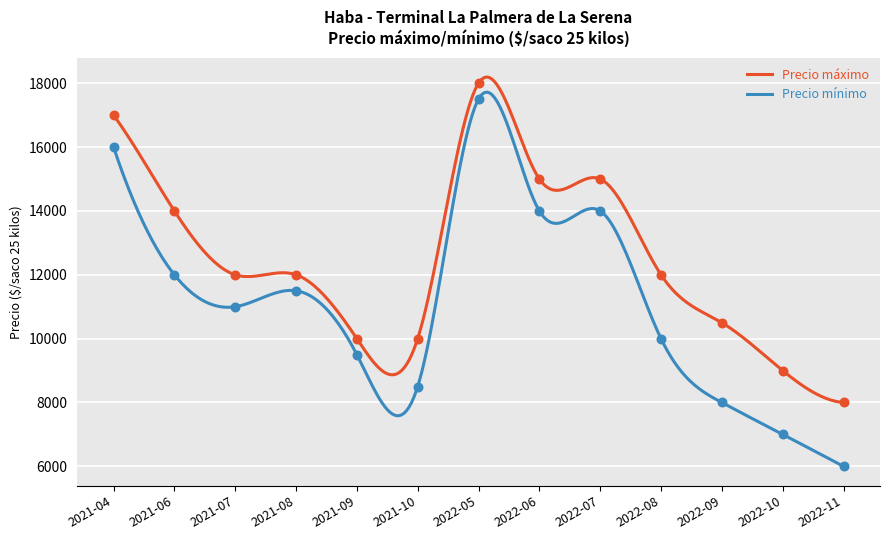

What is the minimum value for Precio máximo?

8000.0